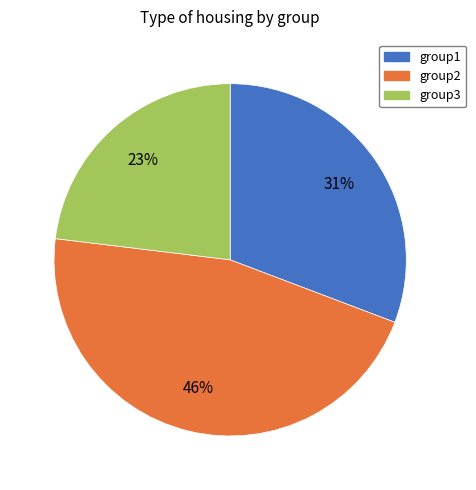

How many segments does this pie chart have?

3